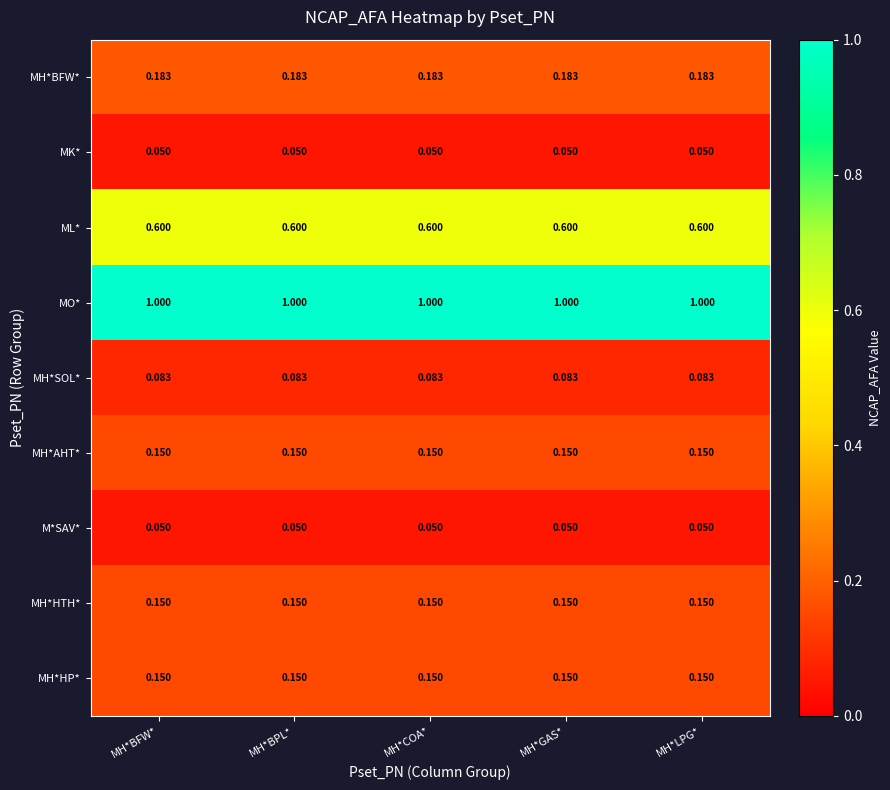

Which series has the largest total across all categories?

MO*